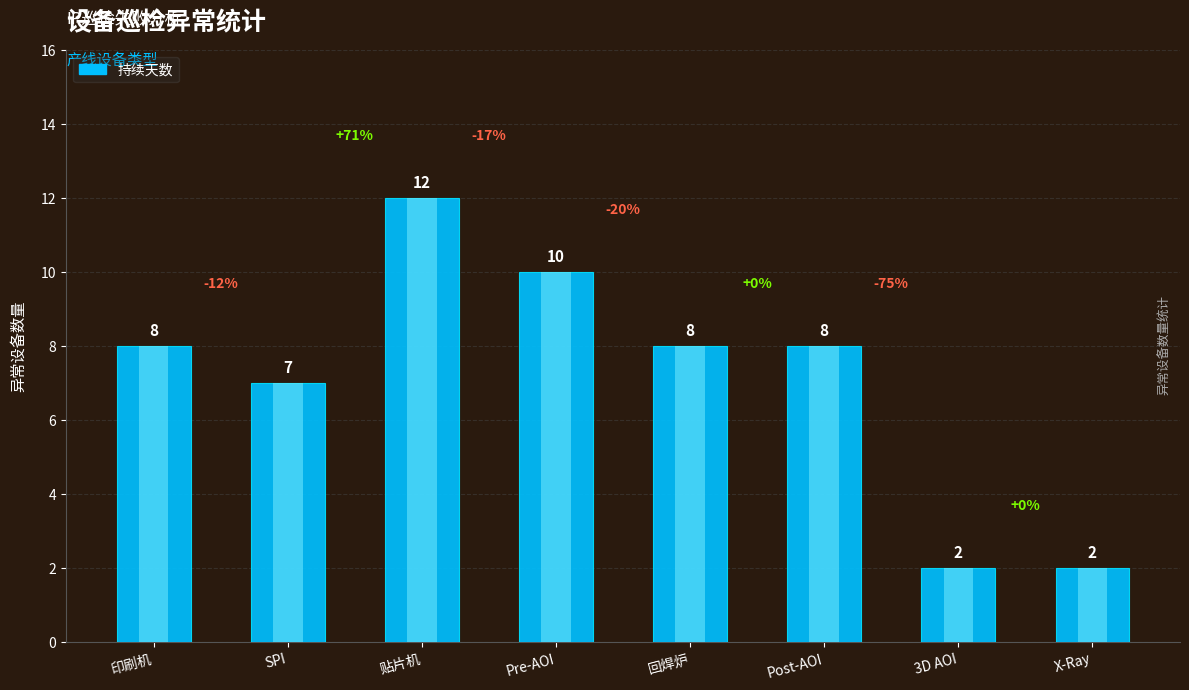

Where is the data nearest to the value 7?

SPI